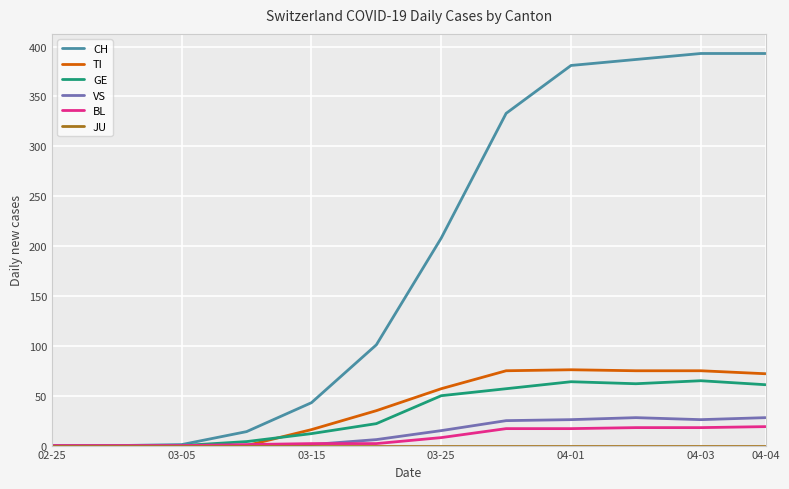

Which series has the largest range (max minus min)?

CH